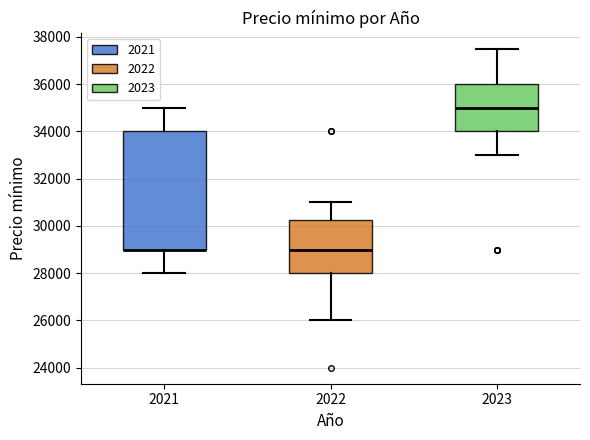

Comparing the boxes themselves (not the whiskers), which one is the tallest?

2021